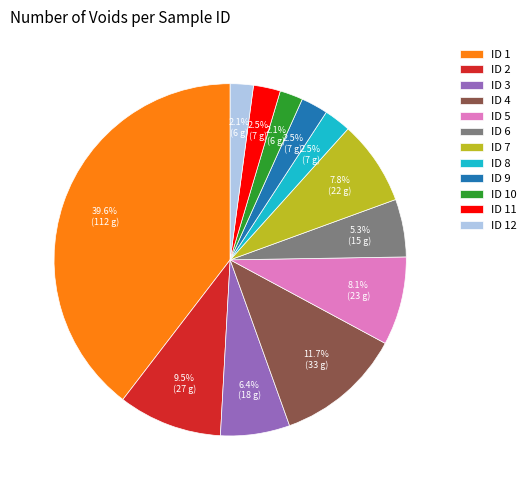

What percentage is NOT represented by ID 12?

97.9%